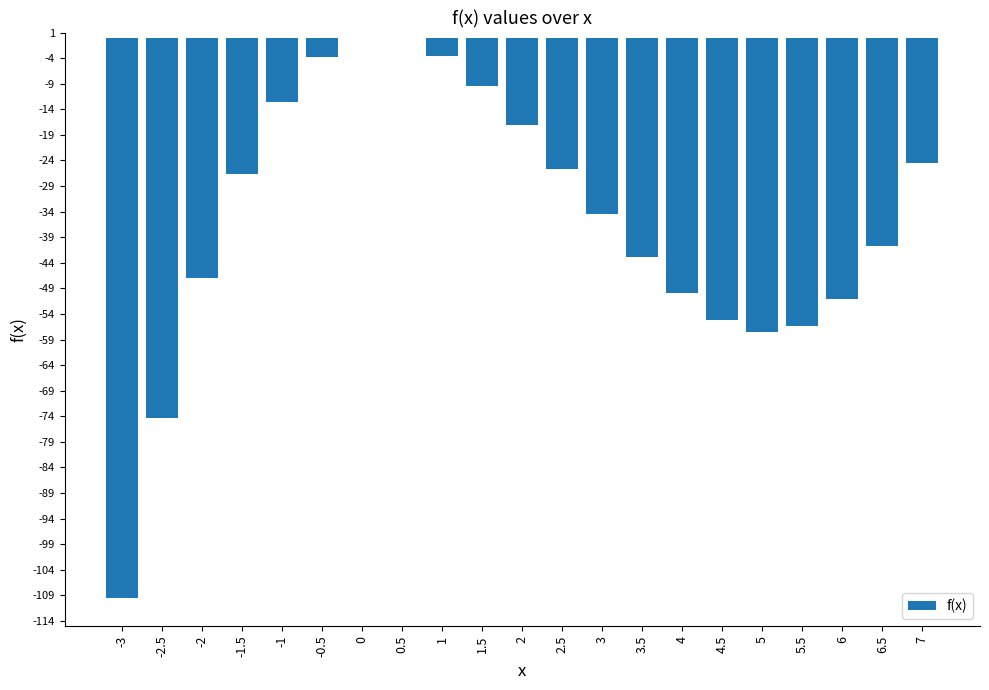

How many data points are above -34?

10